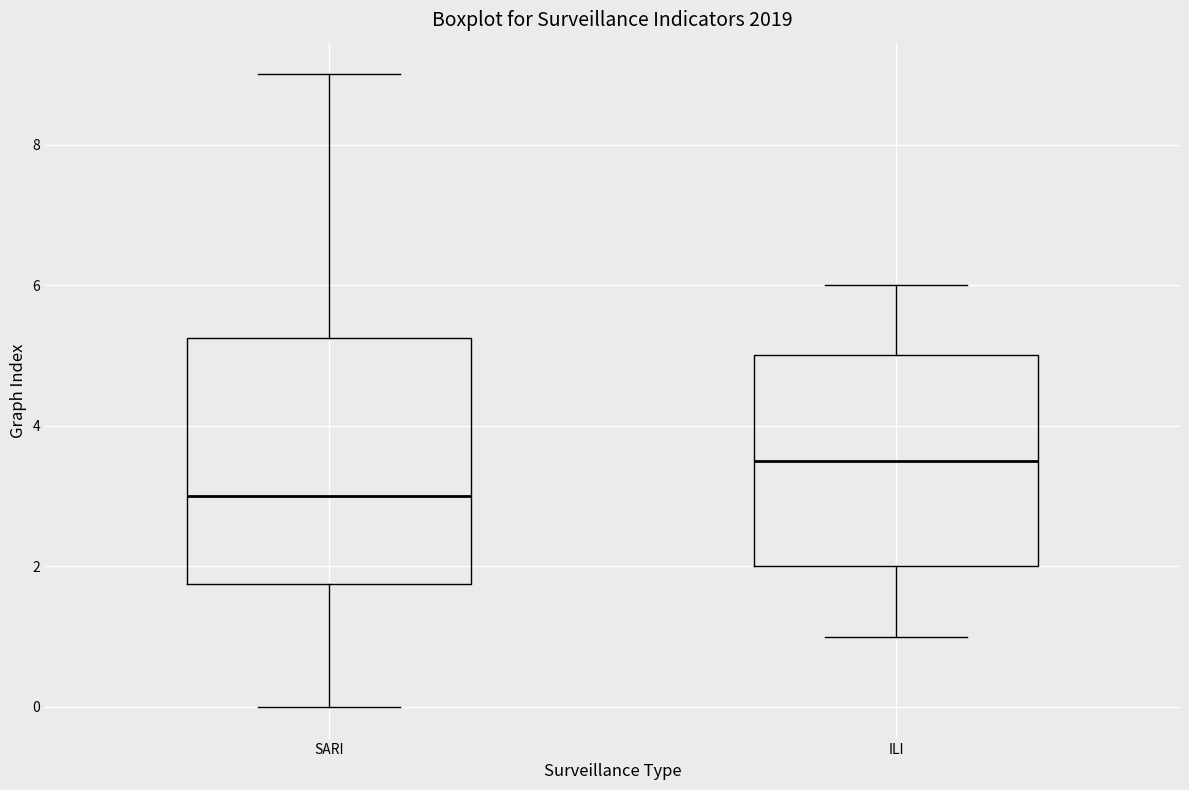

Which box's median line is the lowest?

SARI